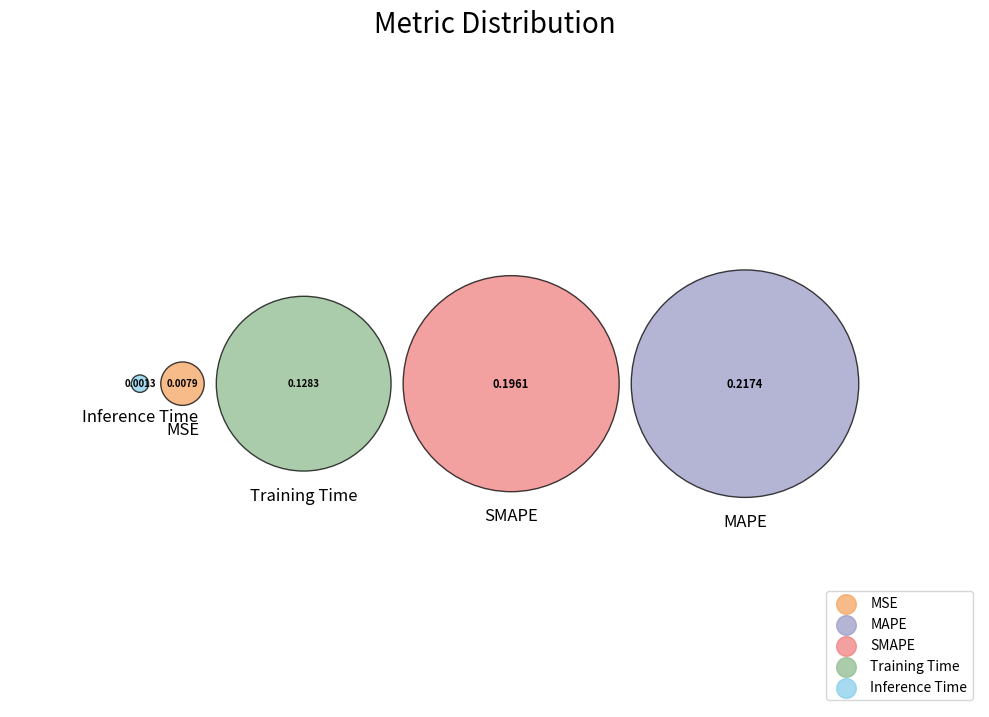

How many slices are in this pie chart?

5